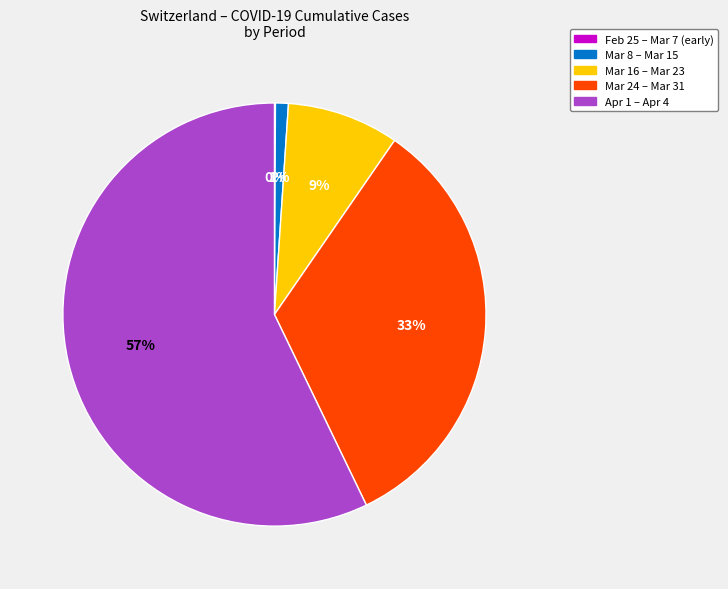

To the nearest percent, what is the average slice percentage?

20%